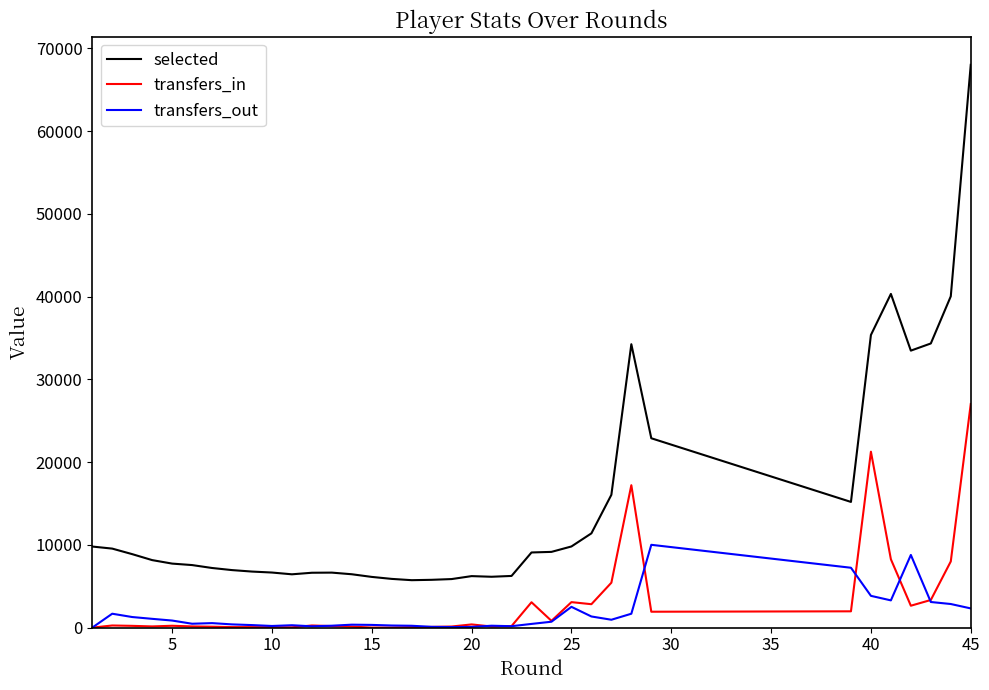

Which series has the widest spread of values?

selected